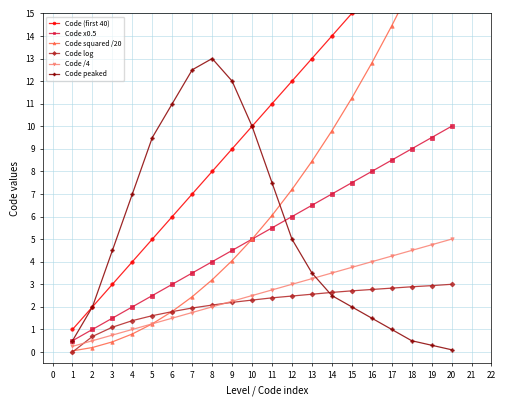

Reading left to right, transcribe all the data shown in this chart.

Code (first 40): 1.0	2.0	3.0	4.0	5.0	6.0	7.0	8.0	9.0	10.0	11.0	12.0	13.0	14.0	15.0	16.0	17.0	18.0	19.0	20.0
Code x0.5: 0.5	1.0	1.5	2.0	2.5	3.0	3.5	4.0	4.5	5.0	5.5	6.0	6.5	7.0	7.5	8.0	8.5	9.0	9.5	10.0
Code squared /20: 0.1	0.2	0.5	0.8	1.2	1.8	2.5	3.2	4.0	5.0	6.0	7.2	8.4	9.8	11.2	12.8	14.4	16.2	18.1	20.0
Code log: 0.0	0.7	1.1	1.4	1.6	1.8	1.9	2.1	2.2	2.3	2.4	2.5	2.6	2.6	2.7	2.8	2.8	2.9	2.9	3.0
Code /4: 0.2	0.5	0.8	1.0	1.2	1.5	1.8	2.0	2.2	2.5	2.8	3.0	3.2	3.5	3.8	4.0	4.2	4.5	4.8	5.0
Code peaked: 0.5	2.0	4.5	7.0	9.5	11.0	12.5	13.0	12.0	10.0	7.5	5.0	3.5	2.5	2.0	1.5	1.0	0.5	0.3	0.1